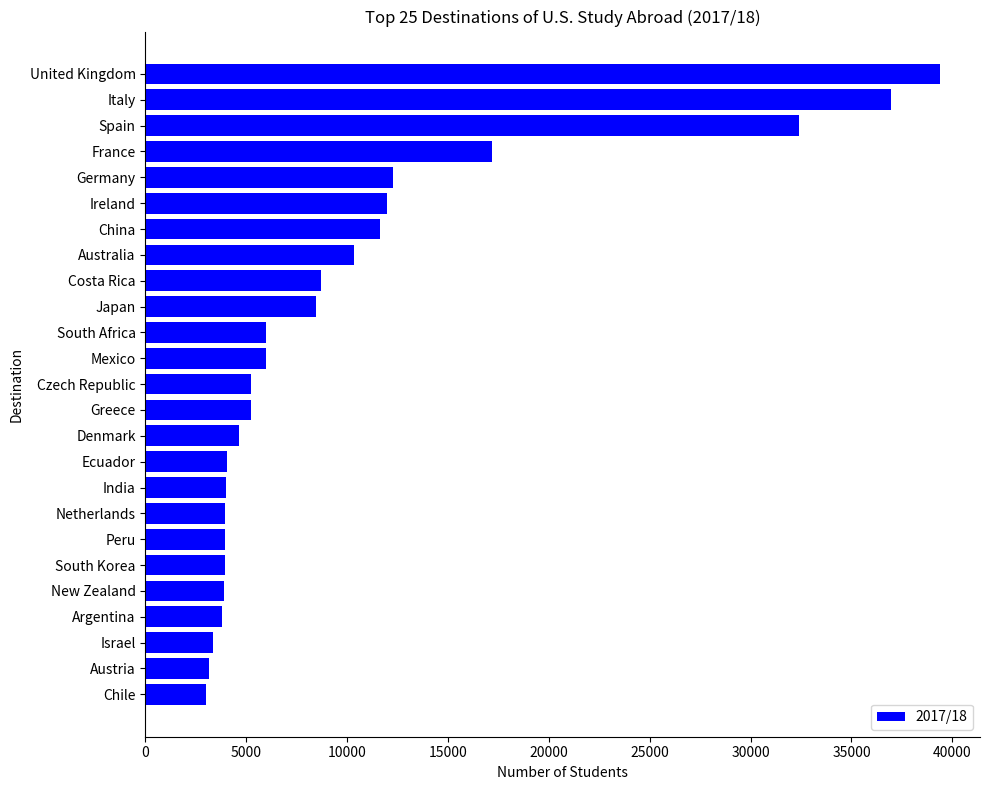

True or false: the data shows 24604 at France.

False